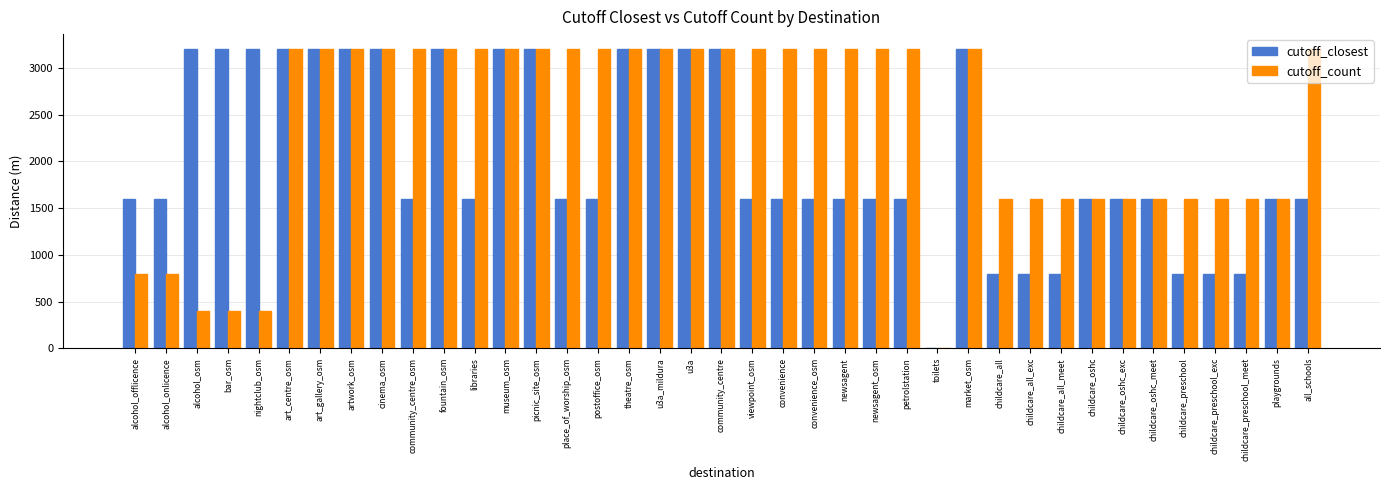

Is the value of cutoff_count at newsagent_osm greater than the value of cutoff_closest at childcare_all?

Yes